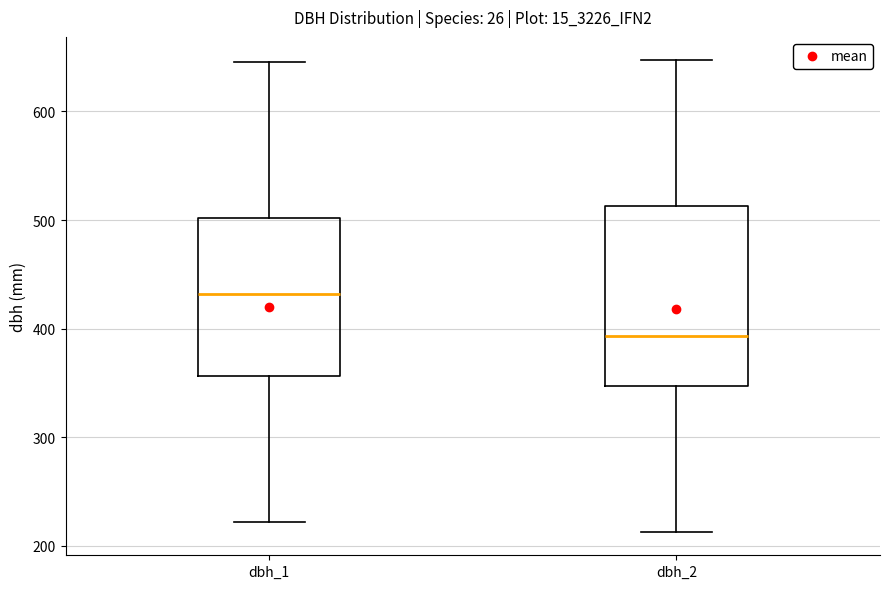

Which box's median line is the lowest?

dbh_2